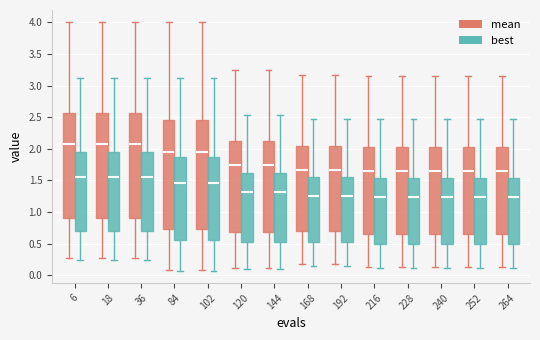

Where is the upper edge of the box for 6 (best) on the y-axis? The values are not printed on the chart, so give them approximately, as read against the axis.

1.95